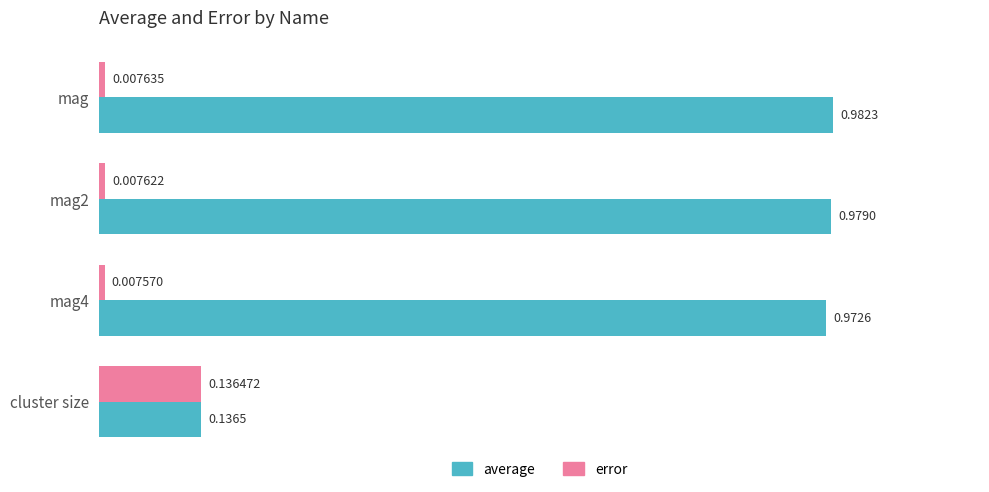

Rank the series by their average value, from lowest to highest.

error, average